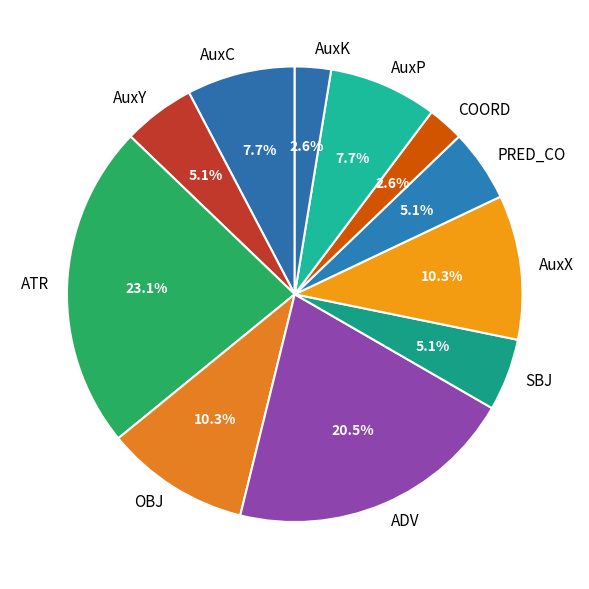

Which slice is the largest?

ATR